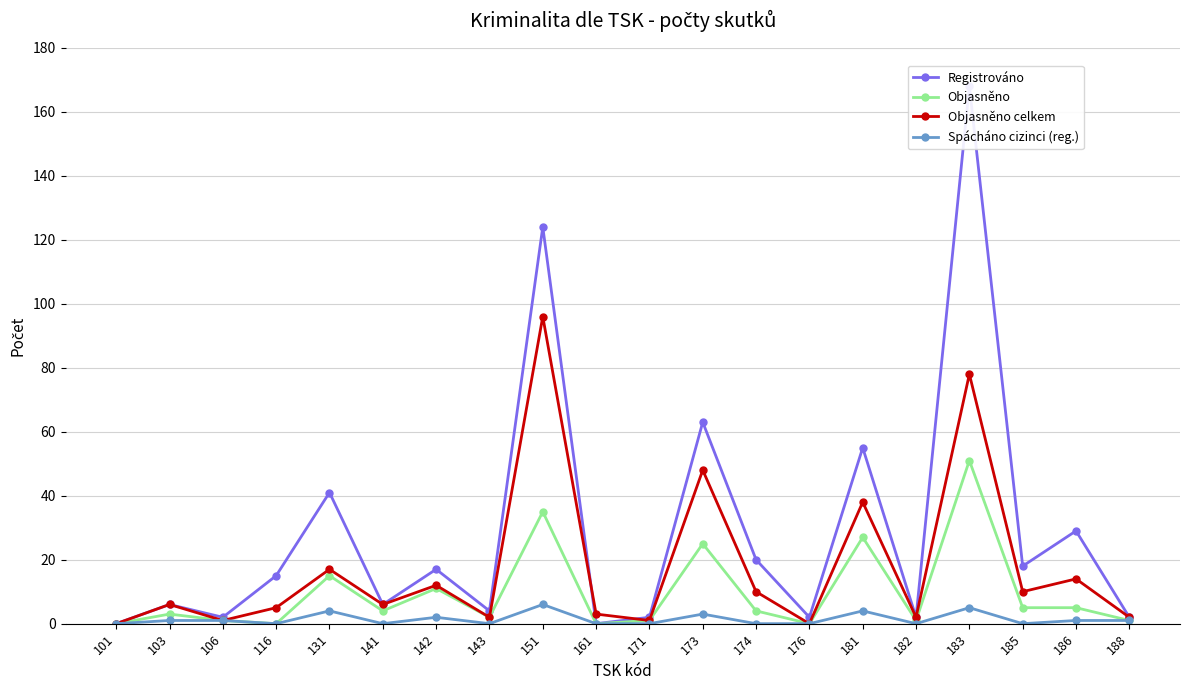

Reading left to right, list all the values displayed in this chart.

Registrováno: 101=0	103=6	106=2	116=15	131=41	141=6	142=17	143=4	151=124	161=0	171=2	173=63	174=20	176=2	181=55	182=2	183=168	185=18	186=29	188=2
Objasněno: 101=0	103=3	106=1	116=0	131=15	141=4	142=11	143=2	151=35	161=0	171=1	173=25	174=4	176=0	181=27	182=1	183=51	185=5	186=5	188=1
Objasněno celkem: 101=0	103=6	106=1	116=5	131=17	141=6	142=12	143=2	151=96	161=3	171=1	173=48	174=10	176=0	181=38	182=2	183=78	185=10	186=14	188=2
Spácháno cizinci (reg.): 101=0	103=1	106=1	116=0	131=4	141=0	142=2	143=0	151=6	161=0	171=0	173=3	174=0	176=0	181=4	182=0	183=5	185=0	186=1	188=1